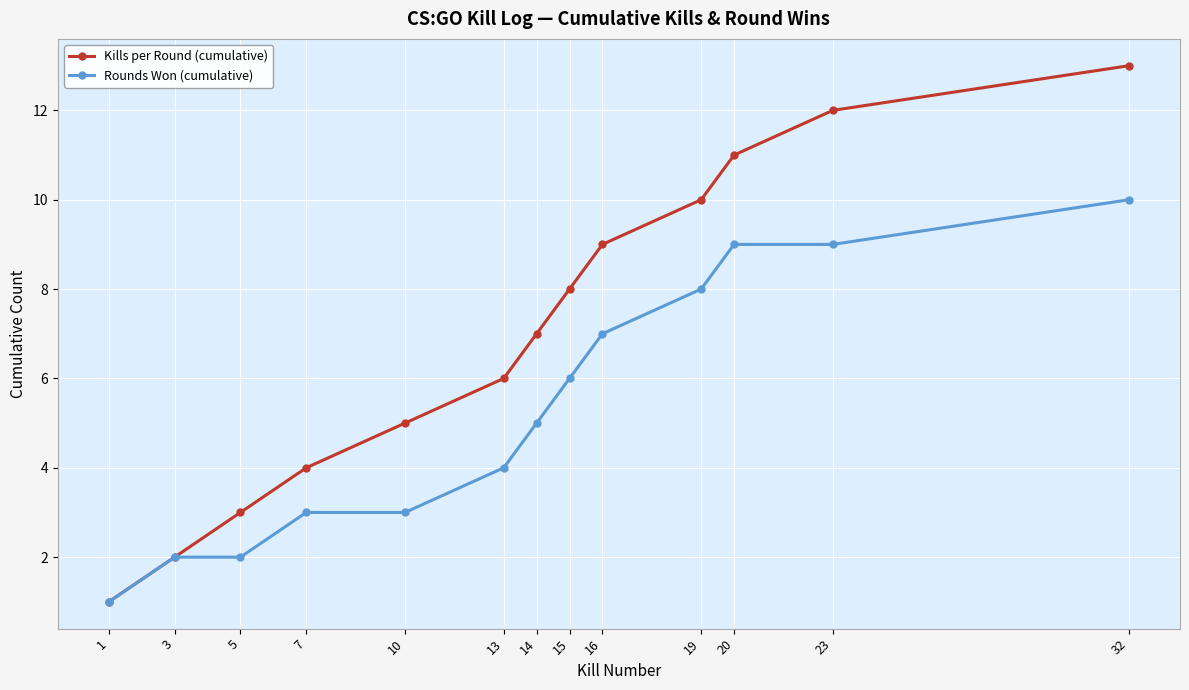

Reading left to right, extract all data points from this chart.

Kills per Round (cumulative): 1=1	3=2	5=3	7=4	10=5	13=6	14=7	15=8	16=9	19=10	20=11	23=12	32=13
Rounds Won (cumulative): 1=1	3=2	5=2	7=3	10=3	13=4	14=5	15=6	16=7	19=8	20=9	23=9	32=10